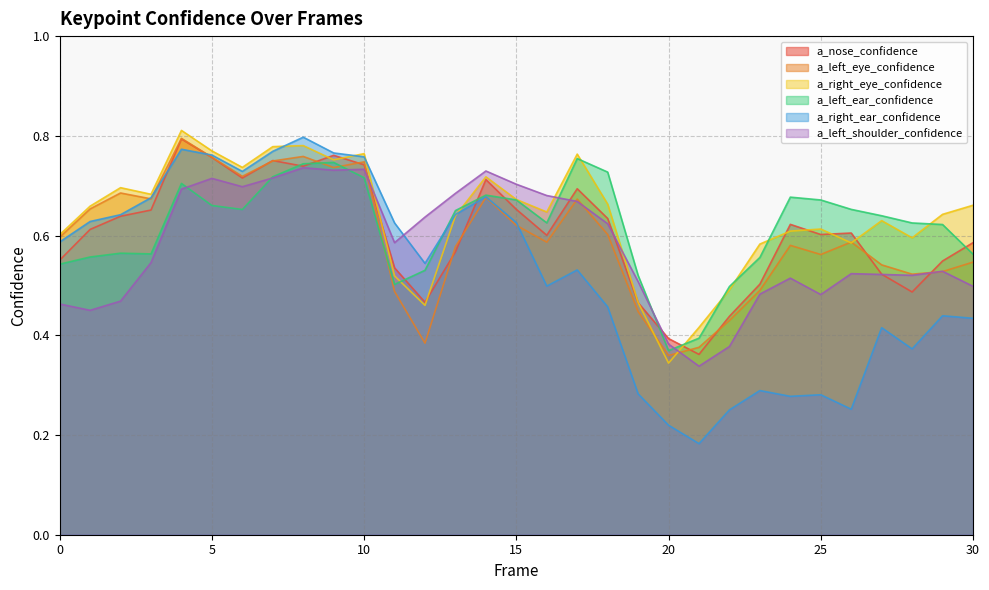

True or false: a_nose_confidence has more than 0 interior local peaks.

True